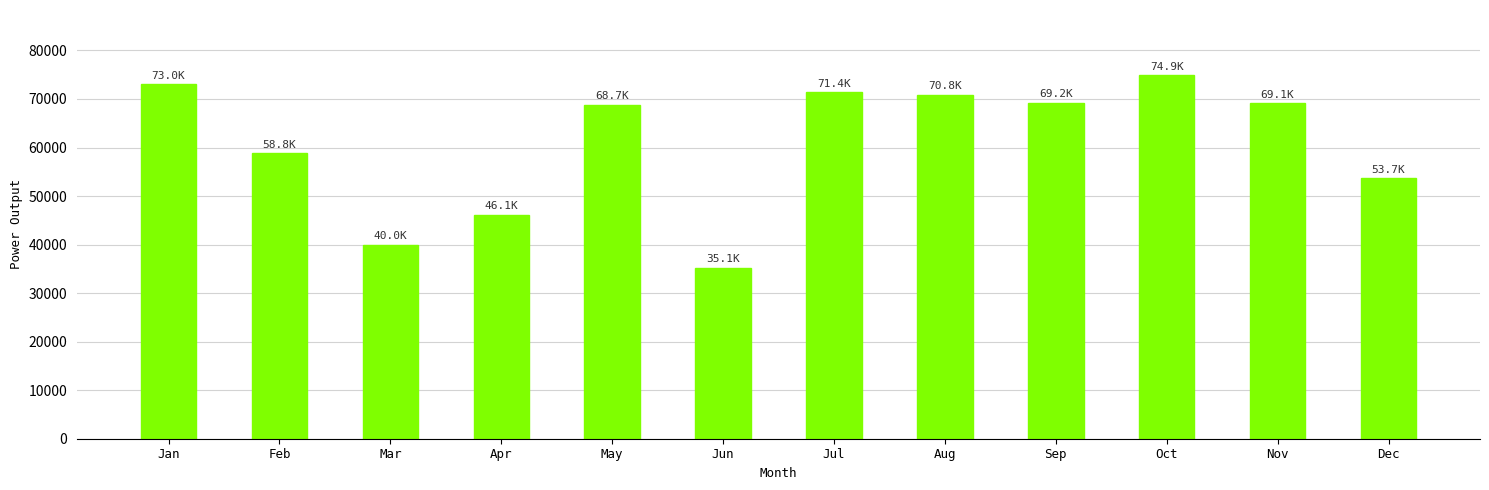

What is the minimum value shown in the chart?

35148